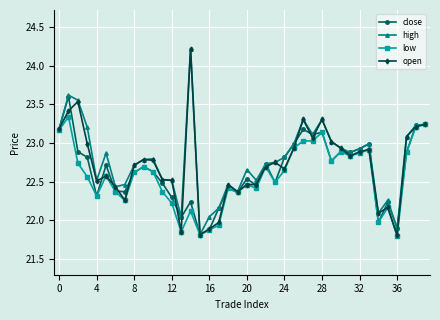

What is the greatest value displayed?

24.2